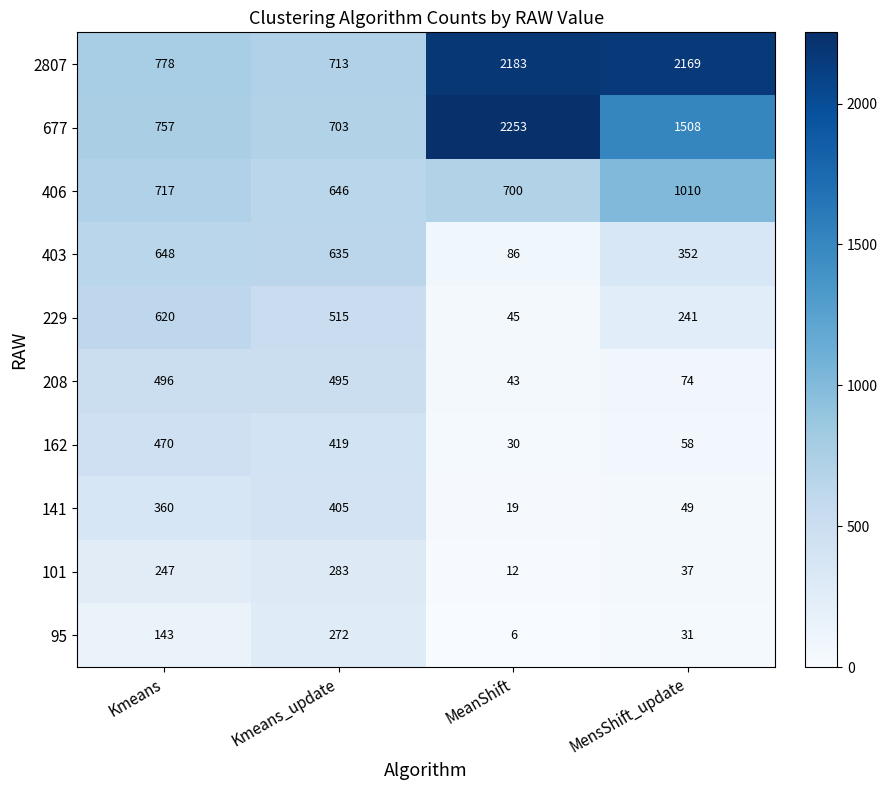

Count the number of categories in the chart.

4